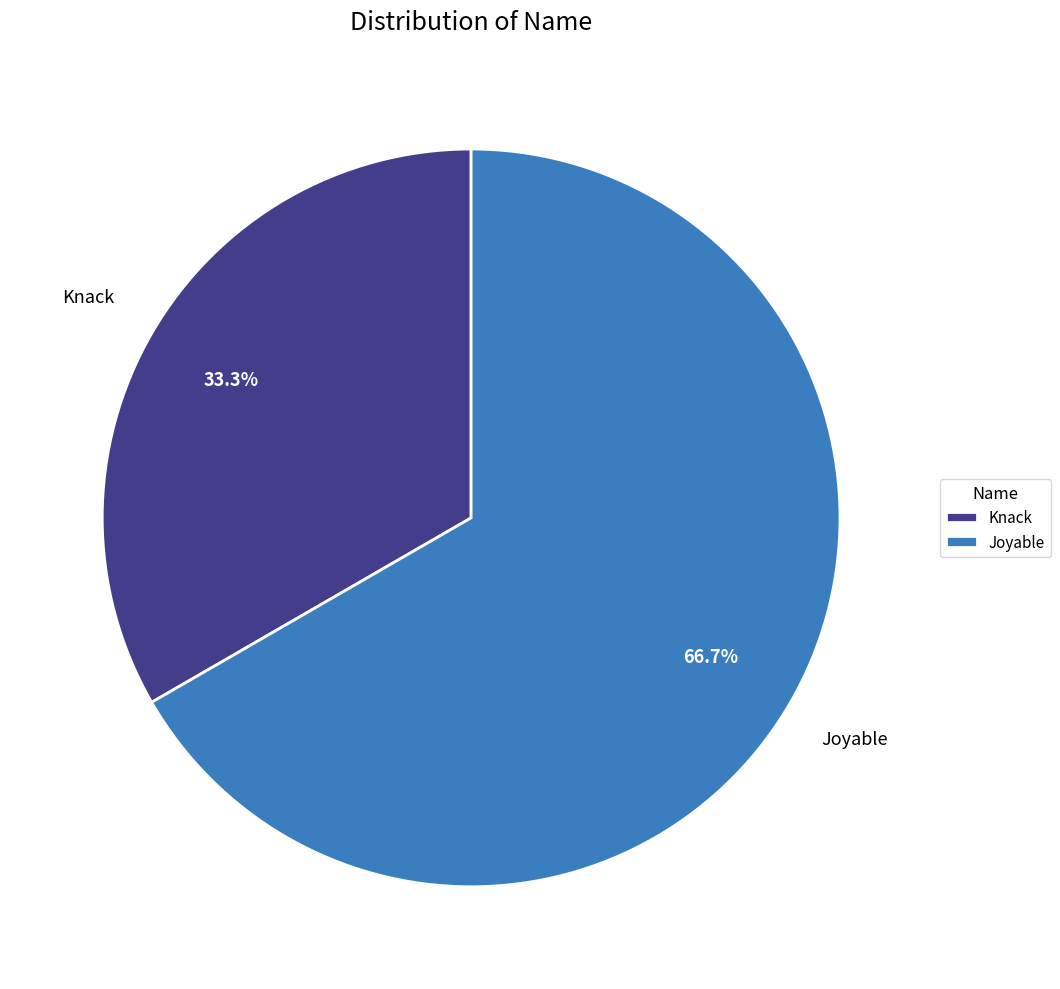

True or false: Knack accounts for 40% of the total.

False